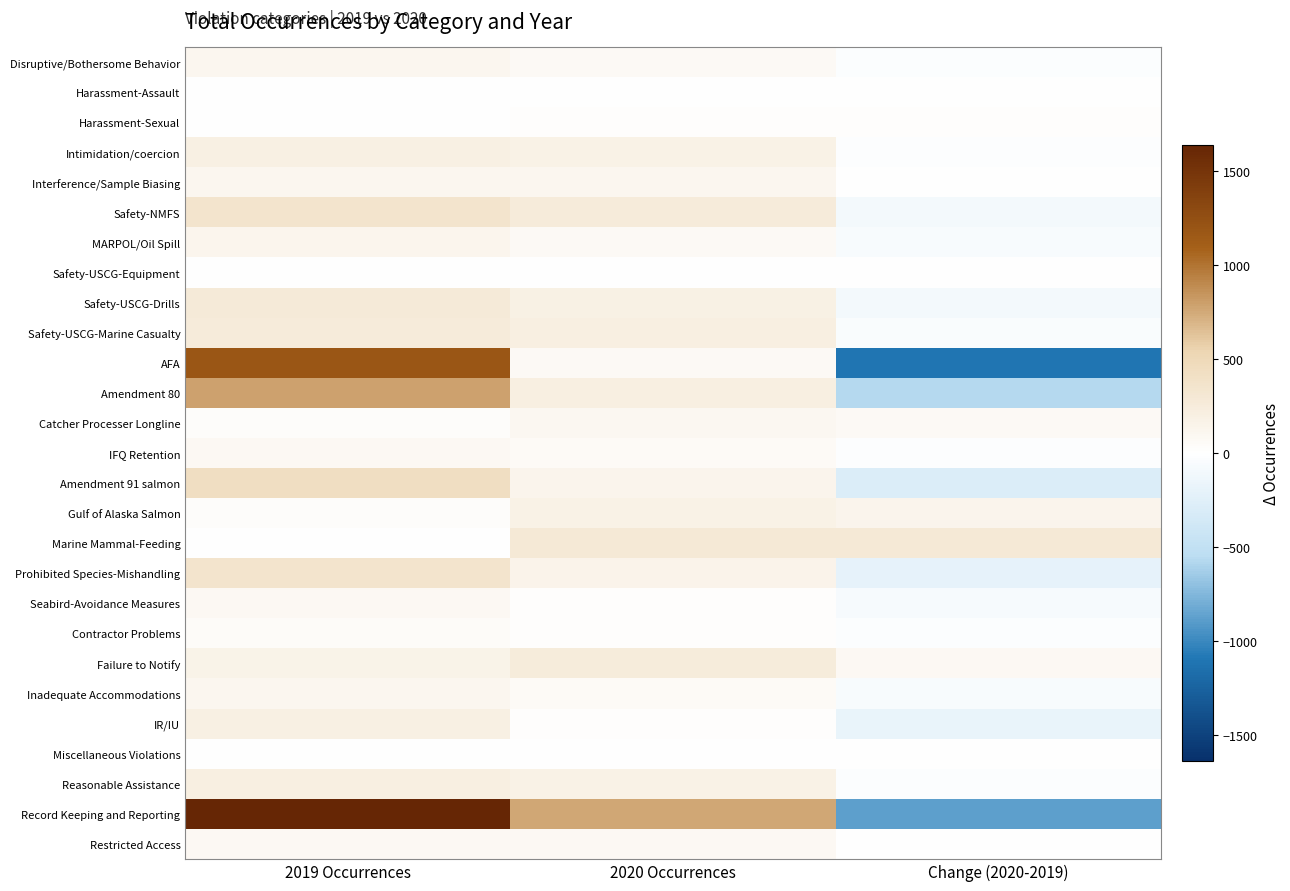

Which has a higher value, 2019 Occurrences or 2020 Occurrences?

2019 Occurrences